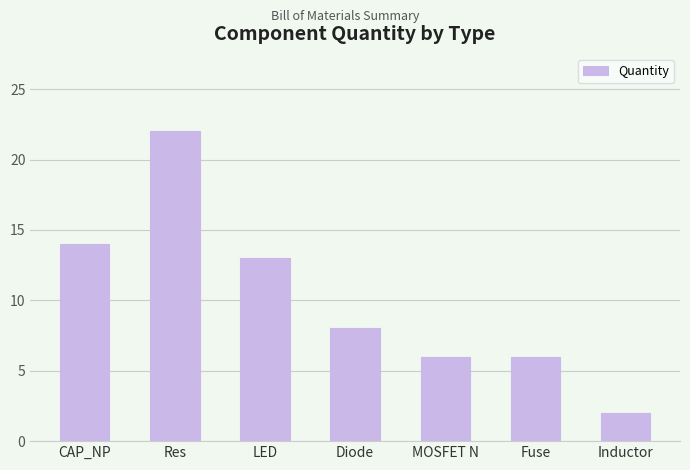

Approximately how many times larger is the value at Diode compared to LED?

0.6